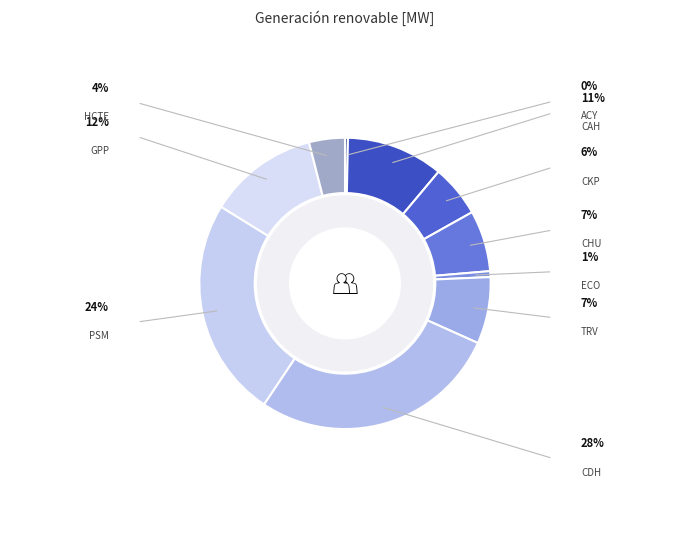

To the nearest percent, what is the difference between the largest and smallest slice percentages?

27%